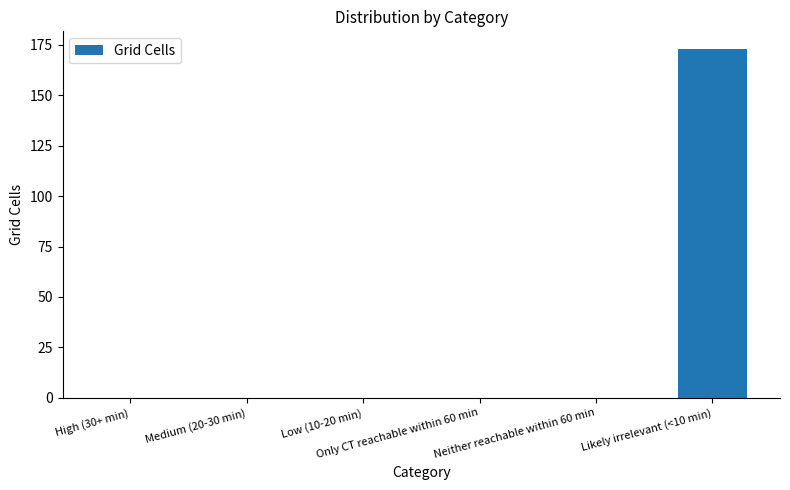

What is the maximum value shown in the chart?

173